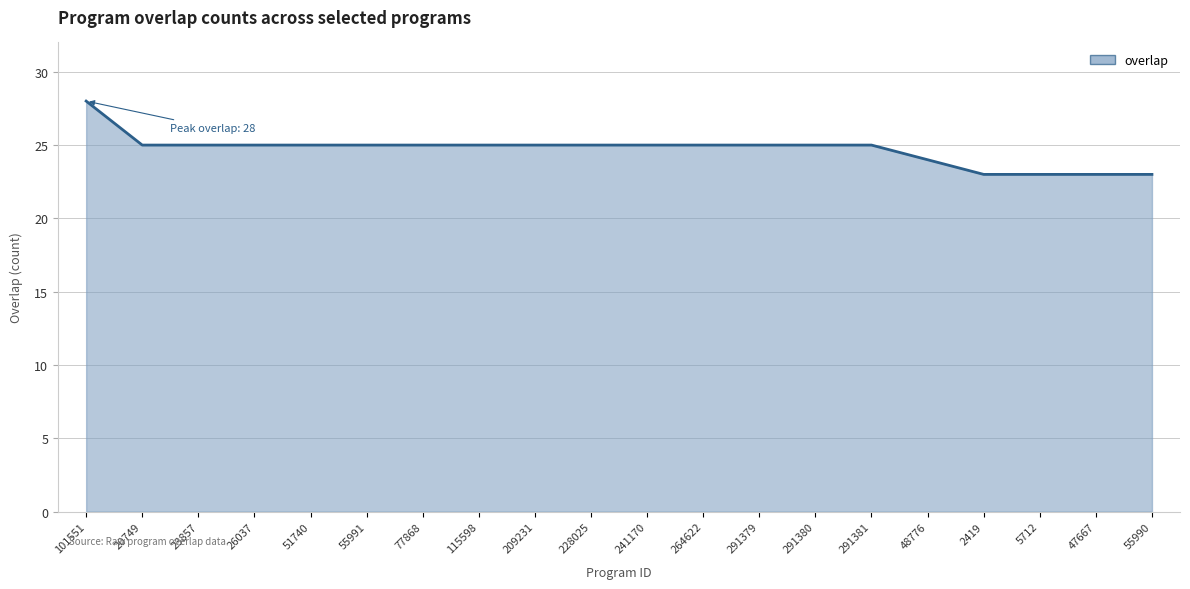

What is the ratio of the value at 264622 to the value at 291381?

1.0